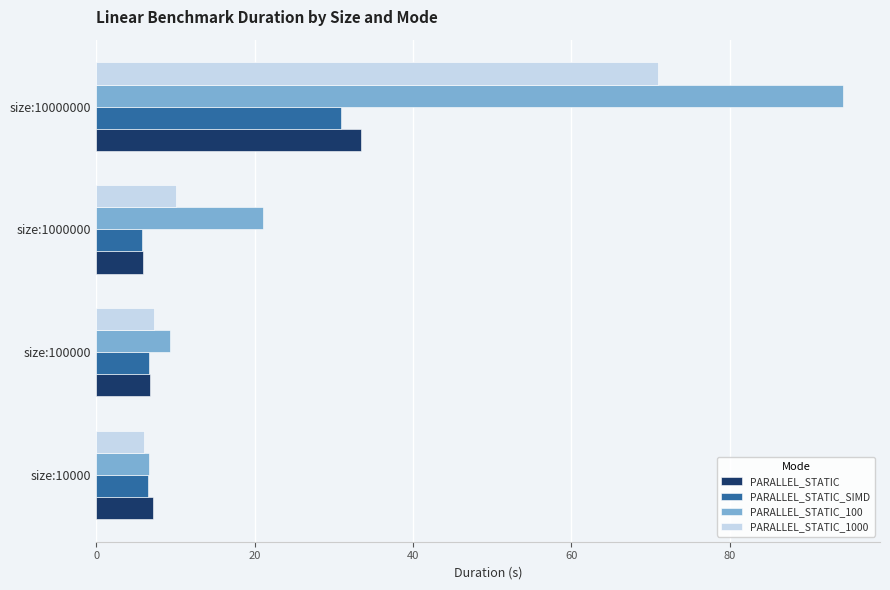

What is the sum of the PARALLEL_STATIC_SIMD values at size:100000 and size:10000000?

37.6